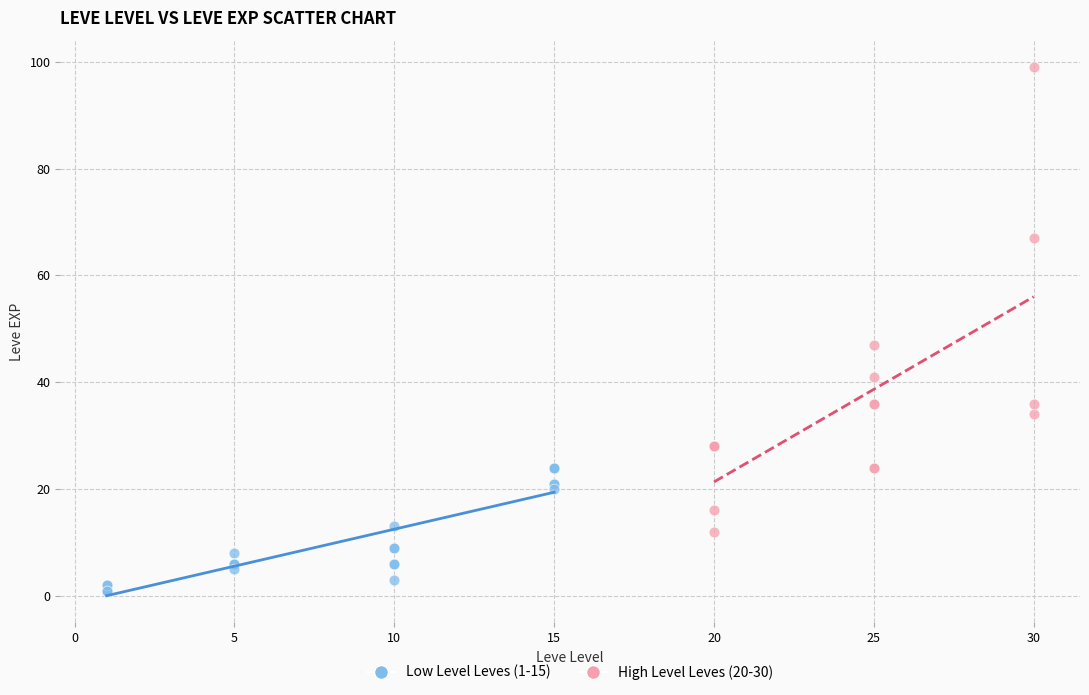

Which series has the largest Y range (max minus min)?

High Level Leves (20-30)